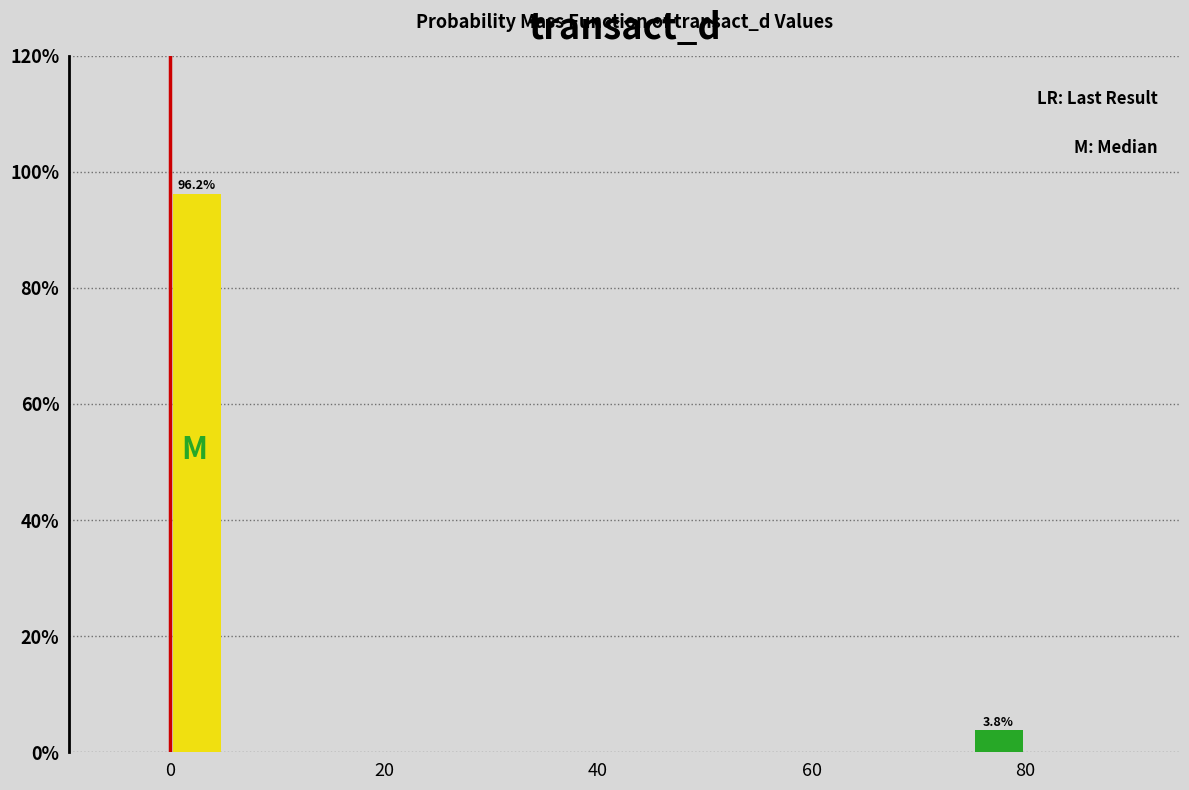

Around what value on the x-axis is the tallest bar? Give the approximate position of its centre, as read against the axis.

2